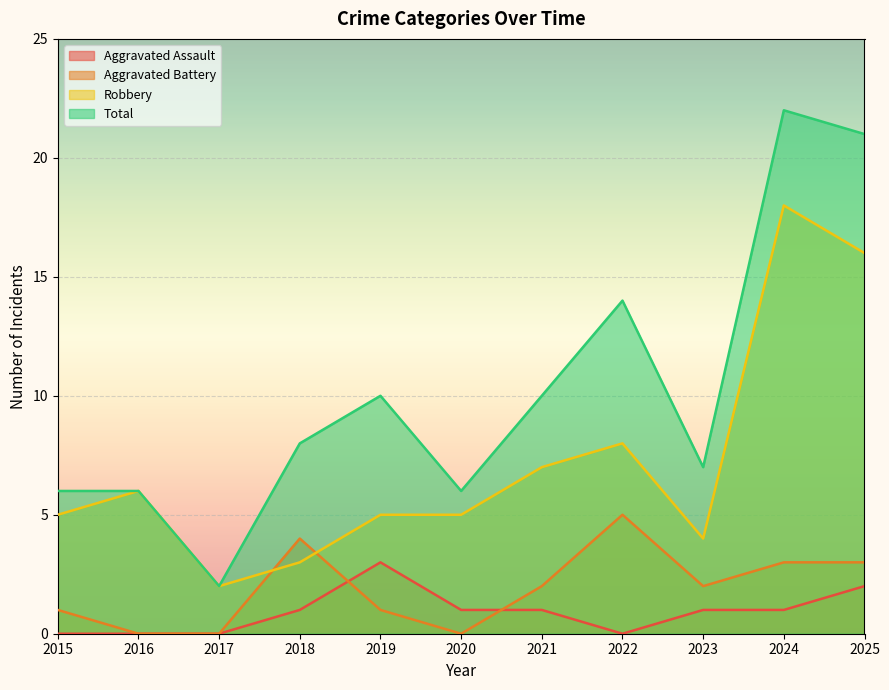

What is the value of the Aggravated Assault point at the 10th from the left?

1